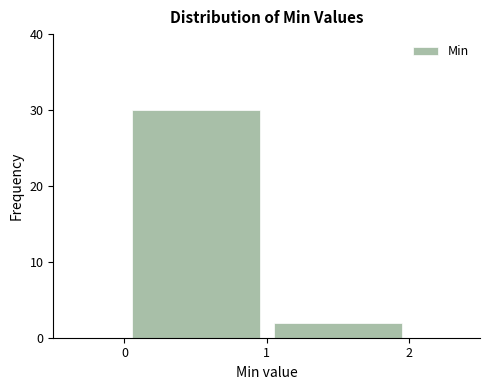

Reading left to right, transcribe this chart: for each bar, give the range it covers on the x-axis and its height. The values are not printed on the chart, so give them approximately, as read against the axis.

0 to 1: 30
1 to 2: 2